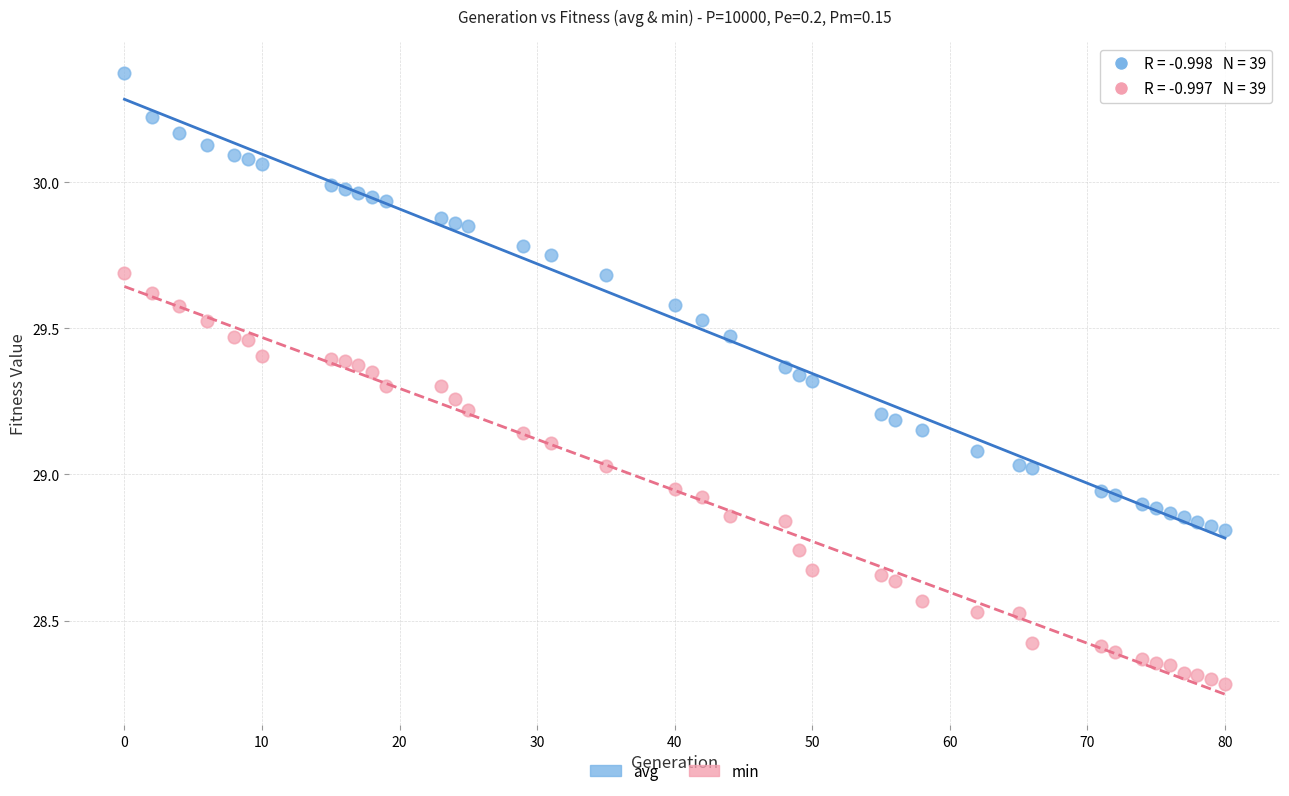

Across all data points, what is the range of X values (max minus min)?

80.0